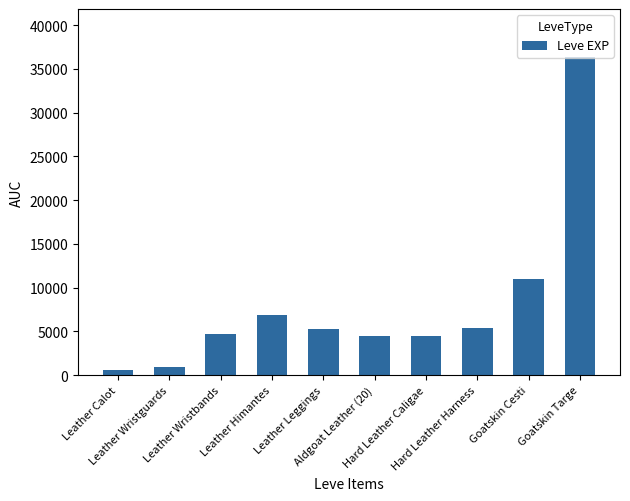

What is the greatest value displayed?

36390